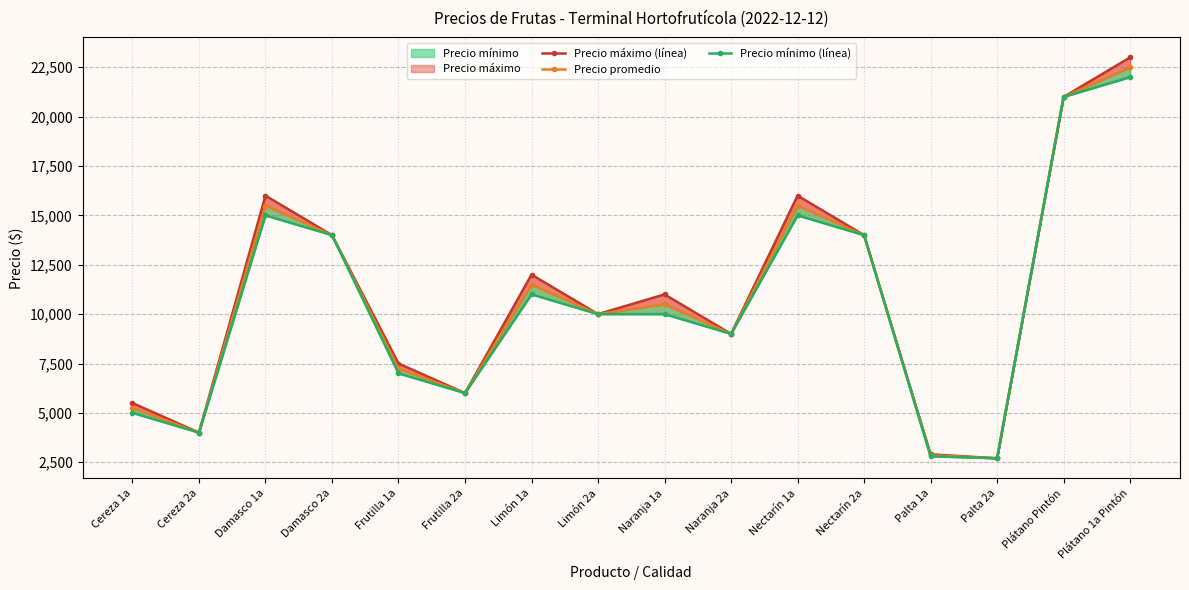

What is the label of the 3rd point from the right?

Palta 2a